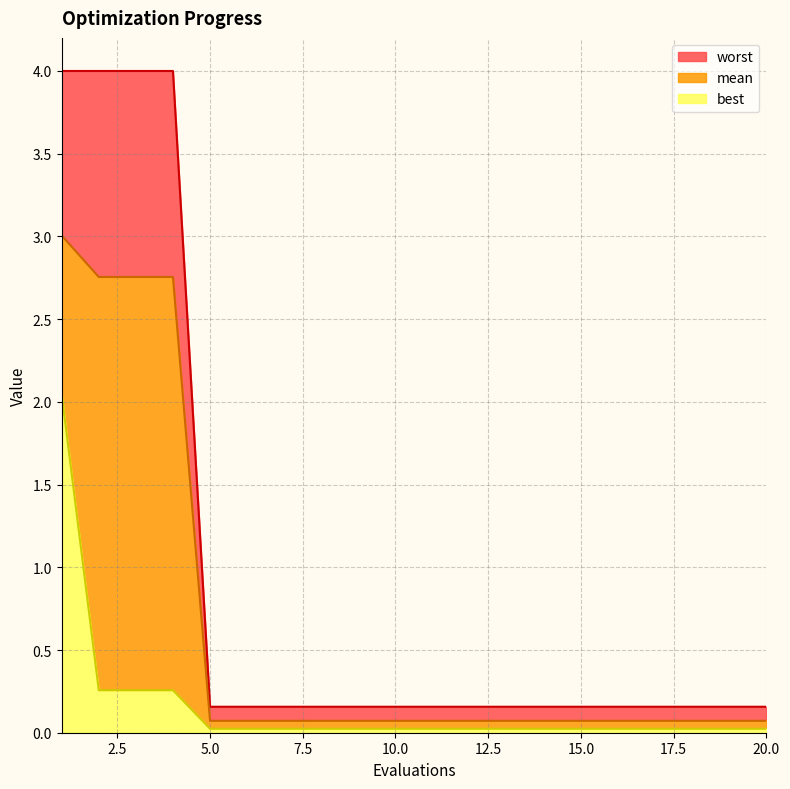

Which series has the largest total across all categories?

worst